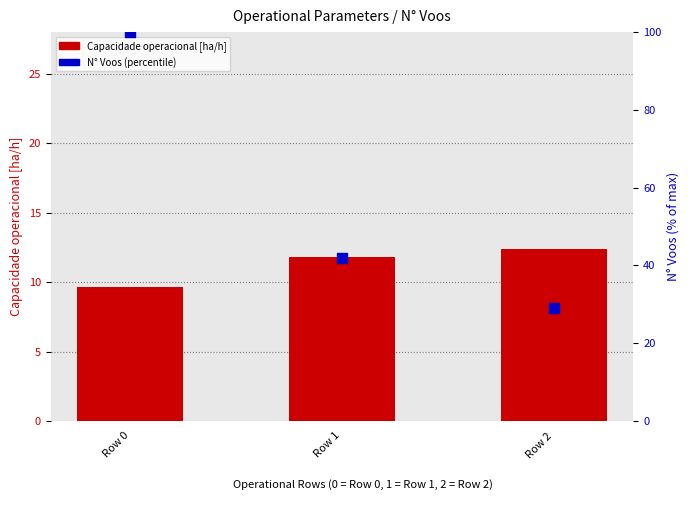

Is the value of Capacidade operacional [ha/h] at Row 1 greater than the value of N Voos (normalized %) at Row 0?

No